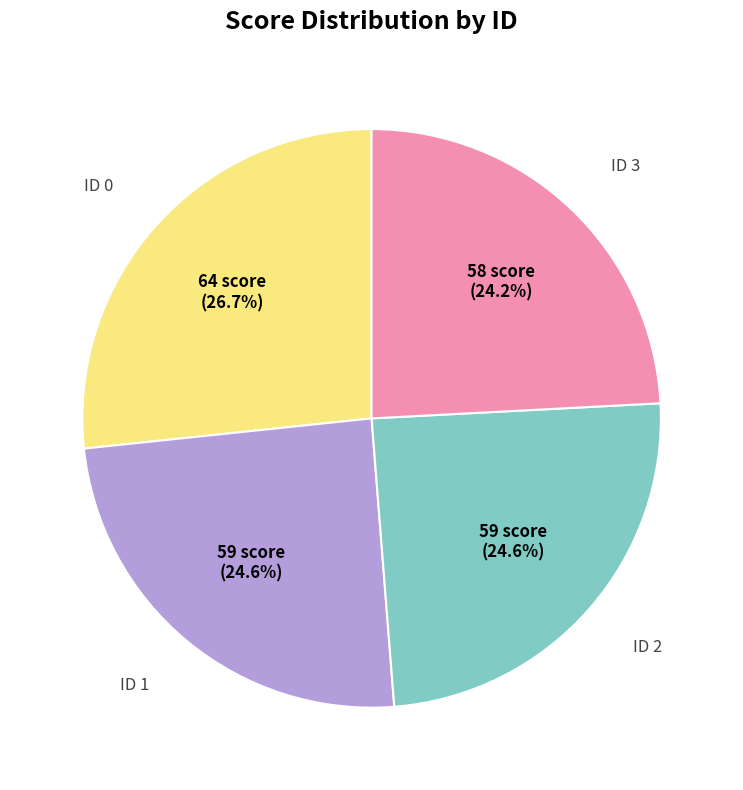

Is there a majority slice in this chart?

No